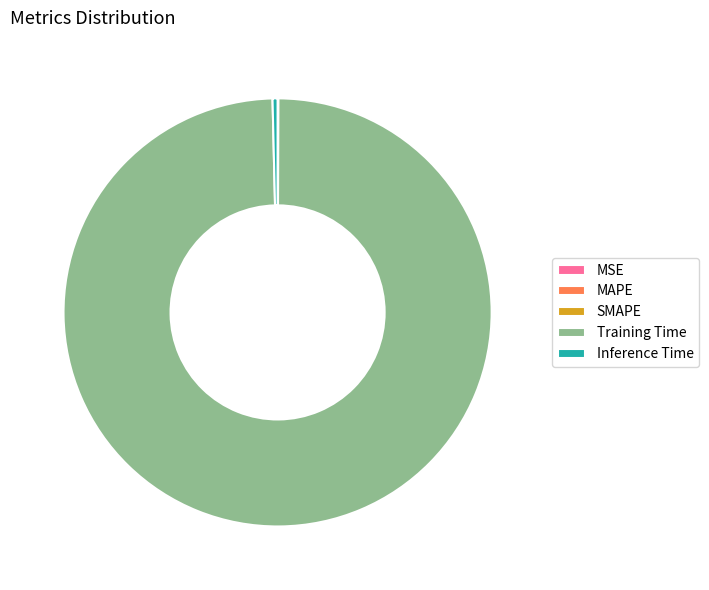

The Inference Time slice represents 12% of the pie. True or false?

False